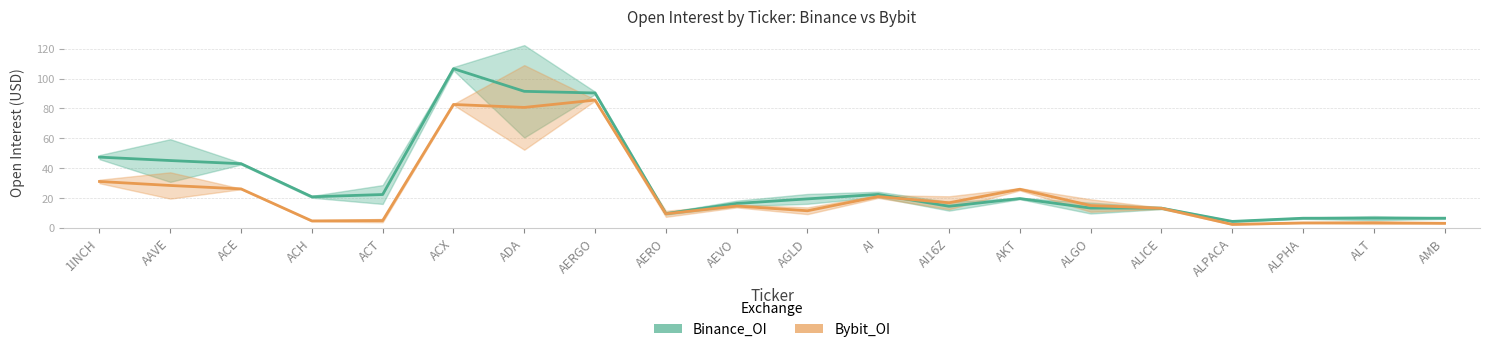

What is the value of the Bybit_OI point at the 16th from the left?

13.0